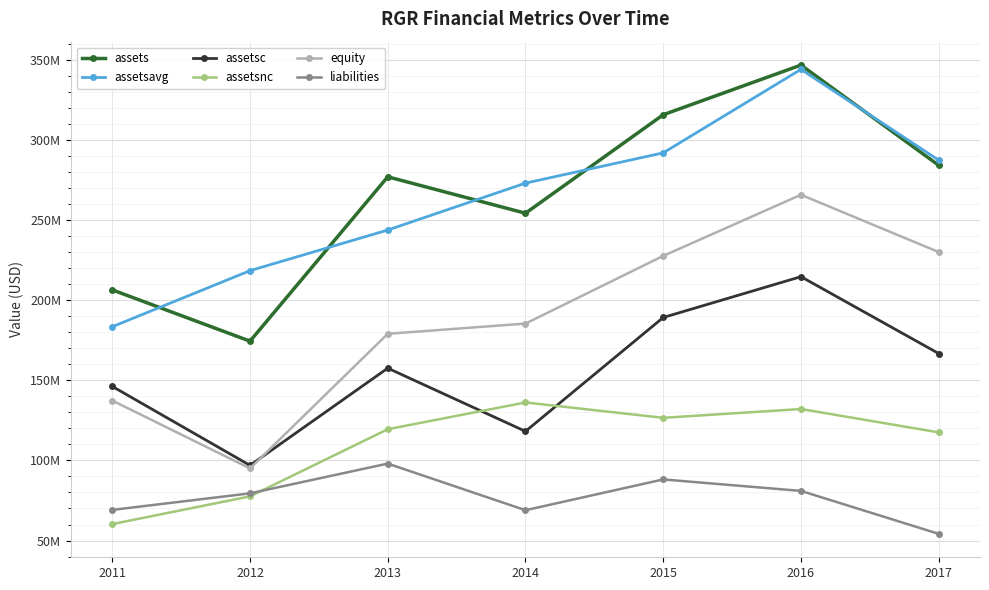

What are all the series names shown in the legend?

assets, assetsavg, assetsc, assetsnc, equity, liabilities